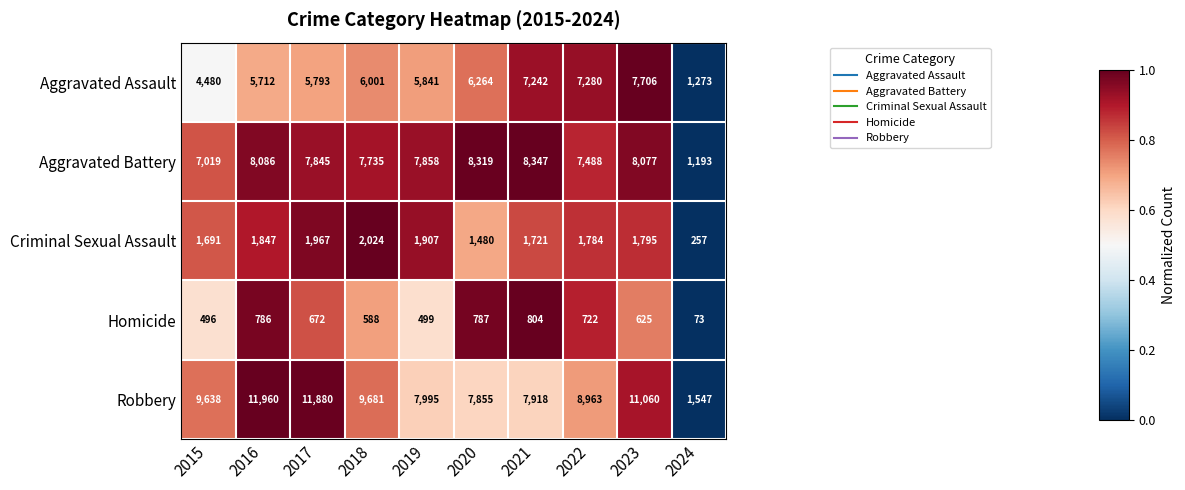

Rank the series by their maximum value, from lowest to highest.

Homicide, Criminal Sexual Assault, Aggravated Assault, Aggravated Battery, Robbery